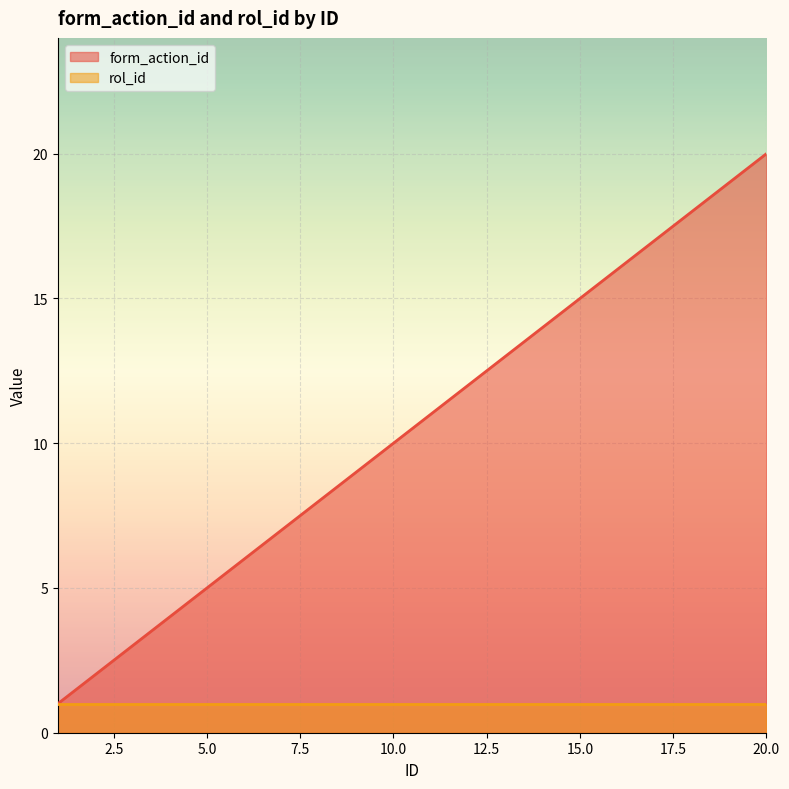

List the labels in order of value, largest first.

20, 19, 18, 17, 16, 15, 14, 13, 12, 11, 10, 9, 8, 7, 6, 5, 4, 3, 2, 1